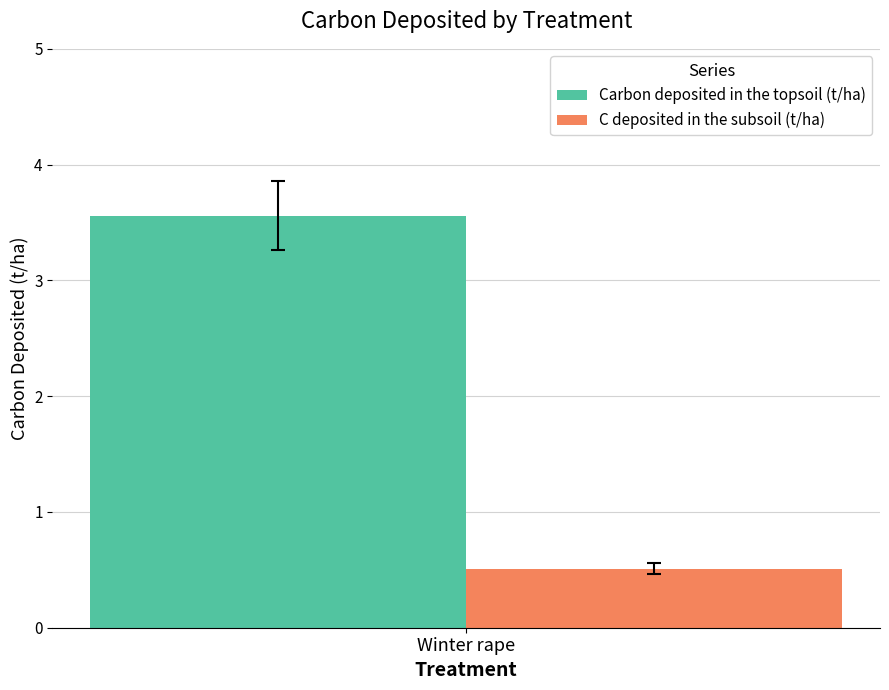

How many distinct data groups are displayed?

2